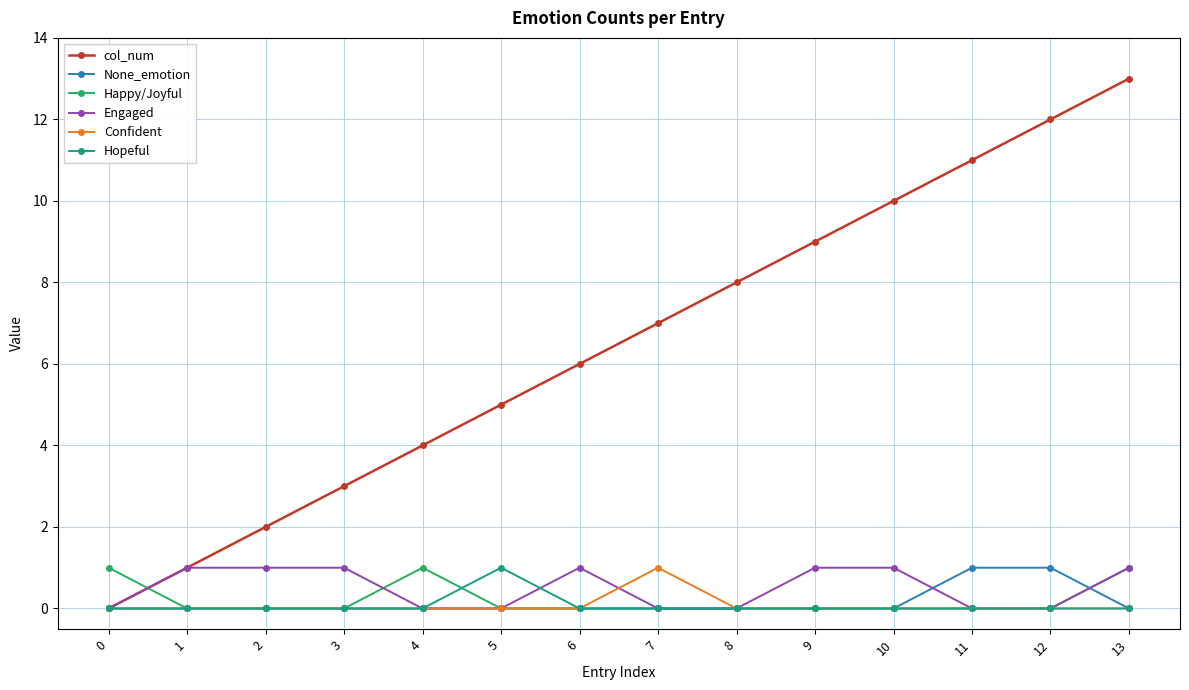

At which category is the sum across all series the highest?

13